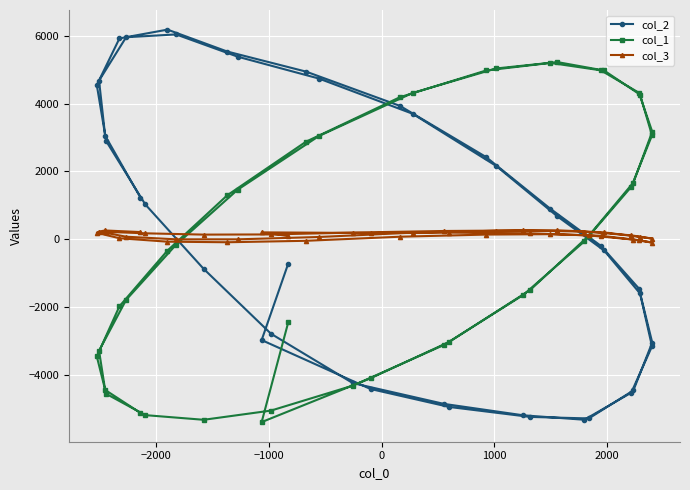

What is the smallest value displayed?

-5376